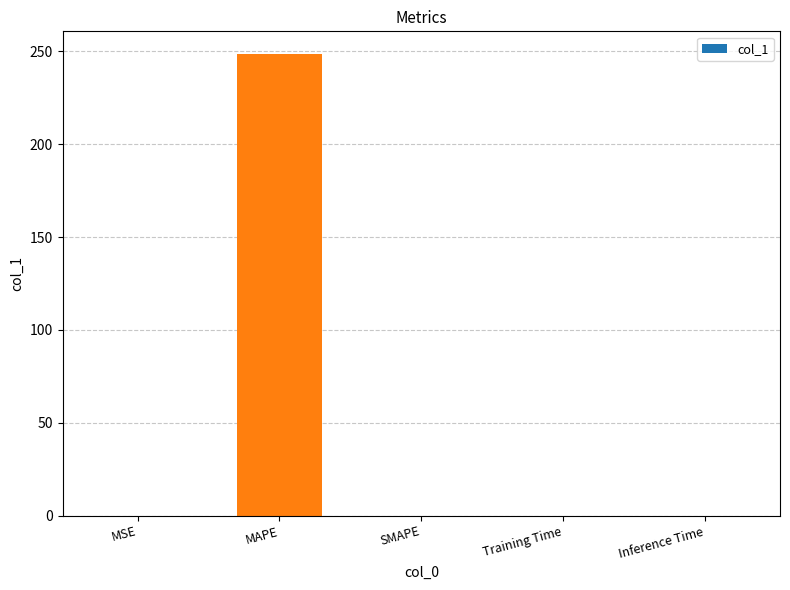

Which category has the highest value across all series?

MAPE